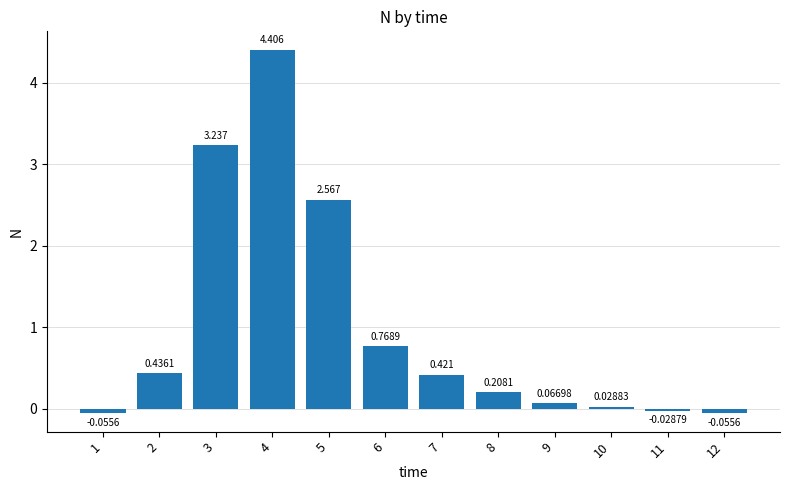

What is the difference between the values at 10 and 5?

2.5